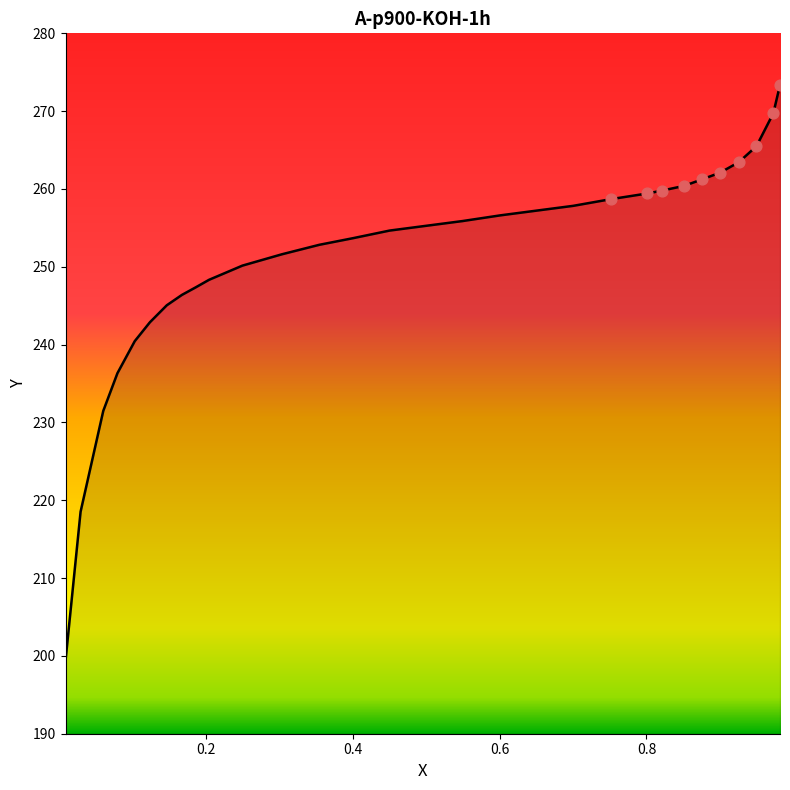

What is the greatest value displayed?

273.4